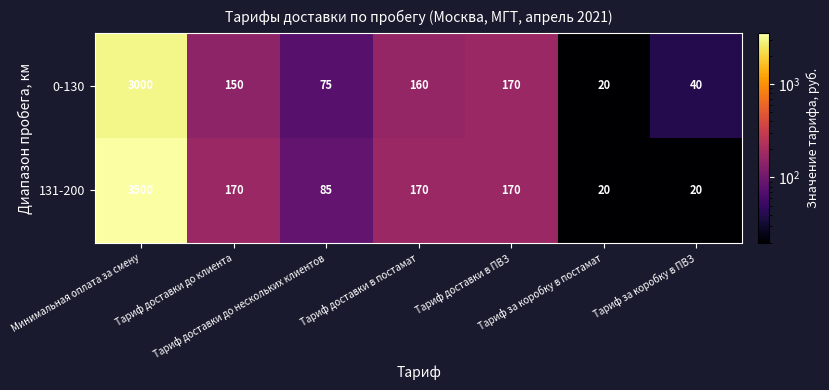

Rank the series by their maximum value, from lowest to highest.

0-130, 131-200